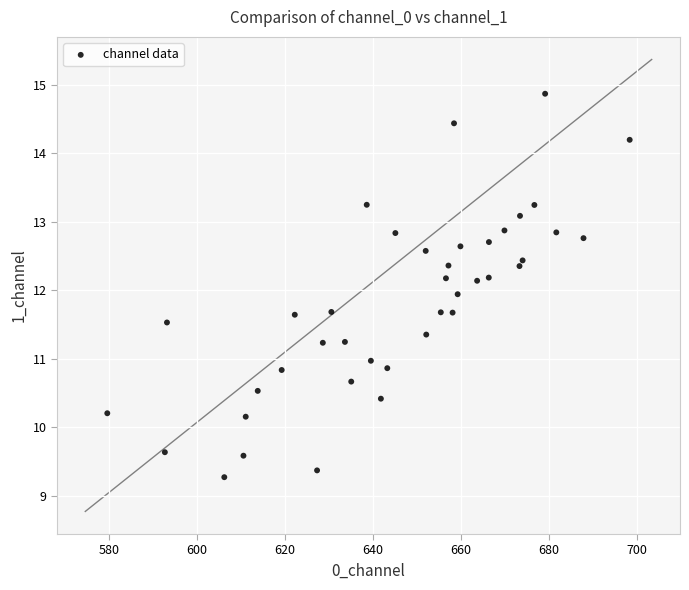

What is the range of X values (max minus min)?

118.7